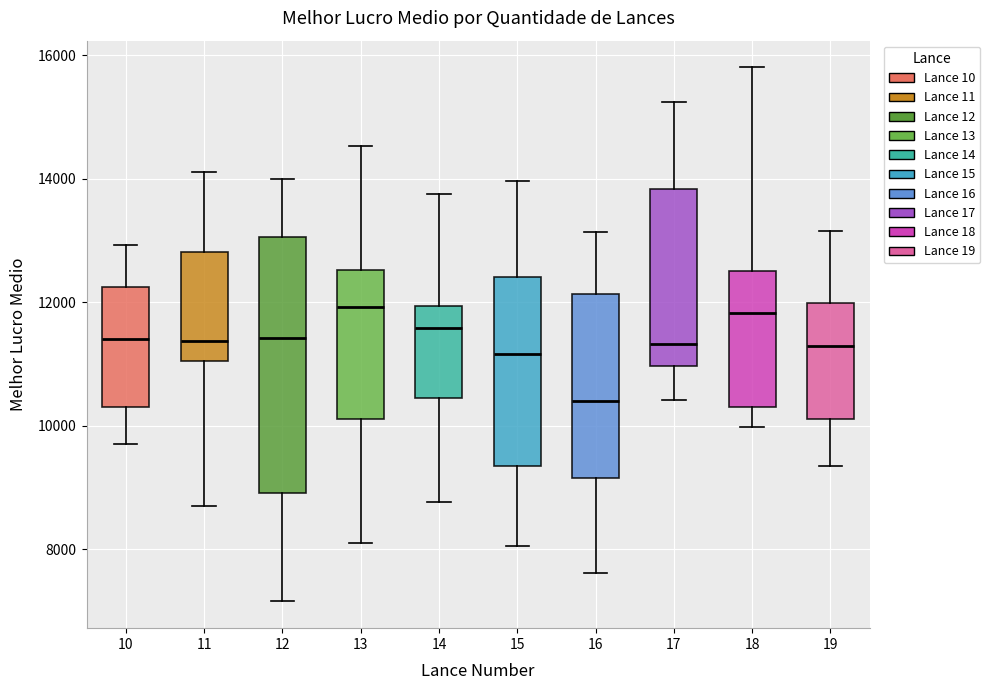

Comparing the boxes themselves (not the whiskers), which one is the tallest?

12